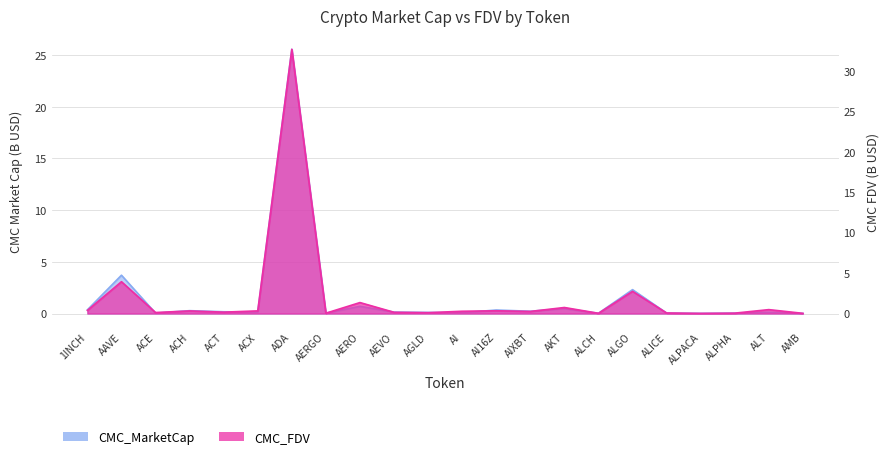

What is the label of the 3rd point from the right?

ALPHA